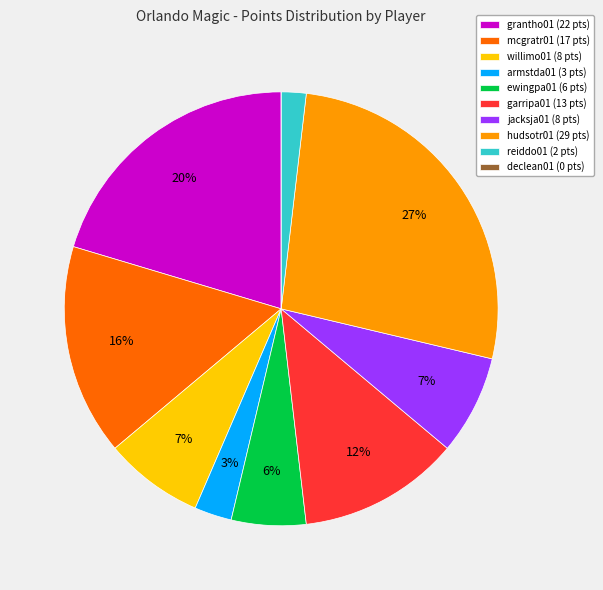

What percentage is the hudsotr01 slice, to the nearest percent?

27%